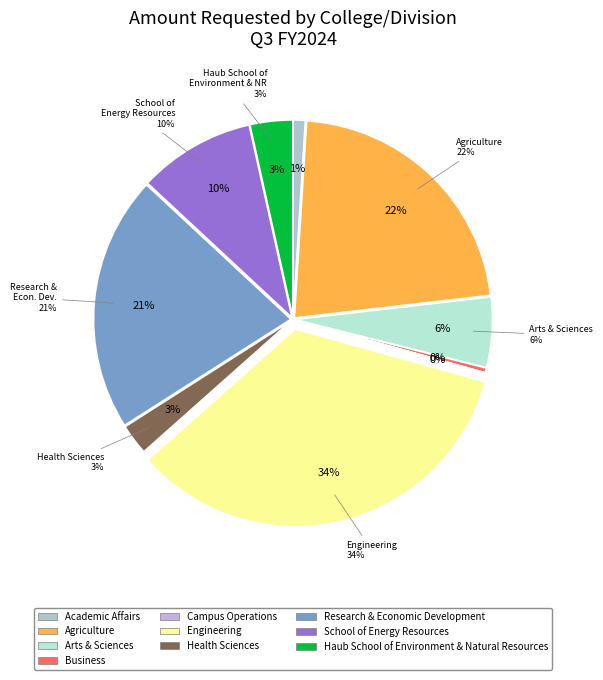

What is the largest slice in the pie chart?

Engineering